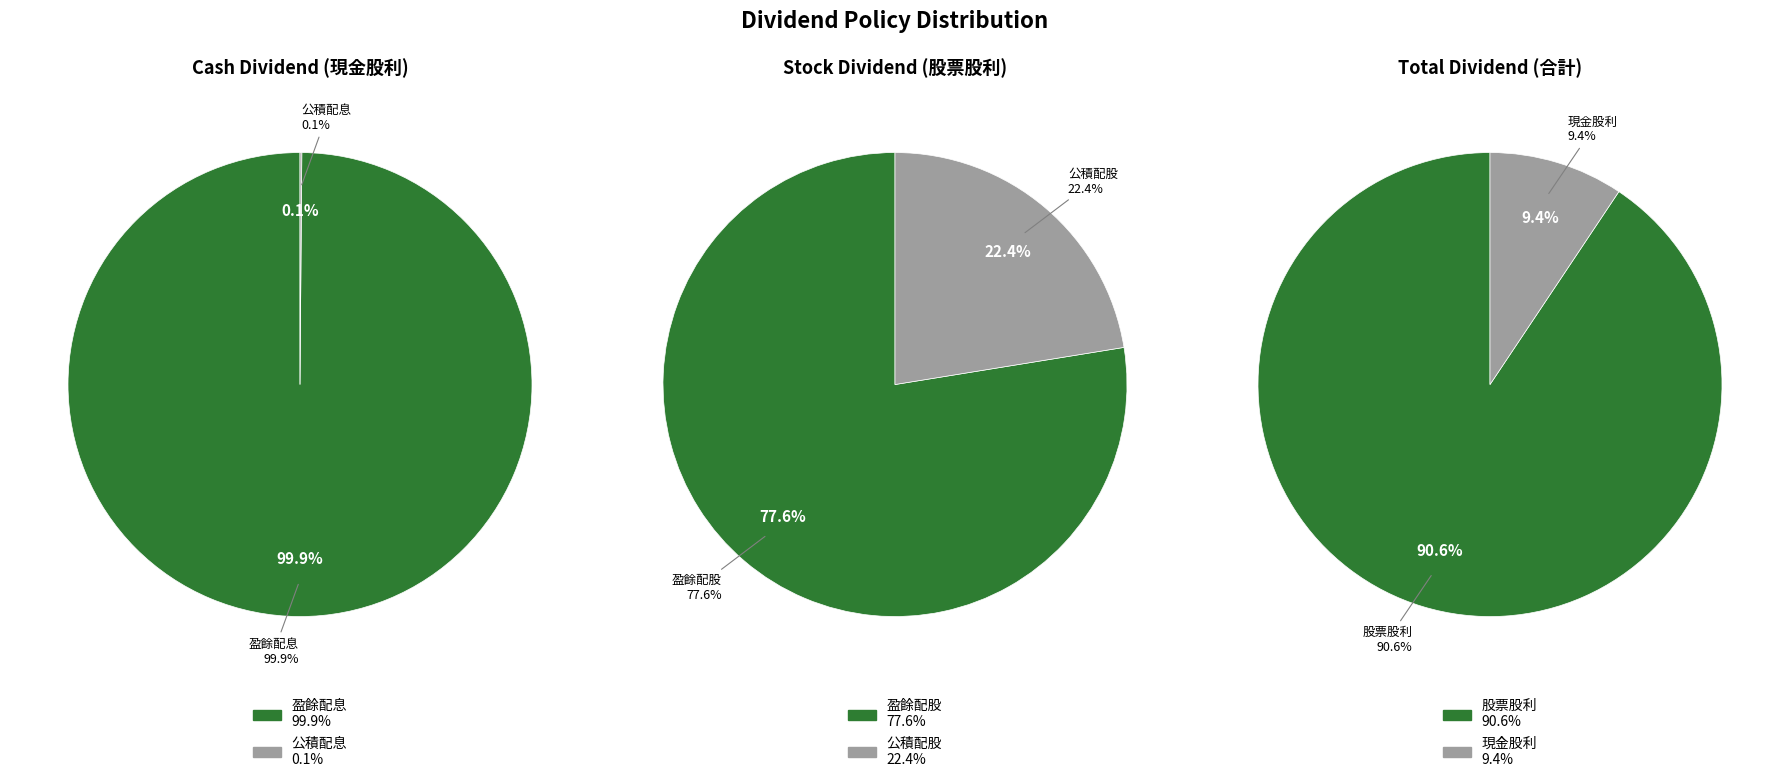

True or false: 0 accounts for 99% of the total.

False